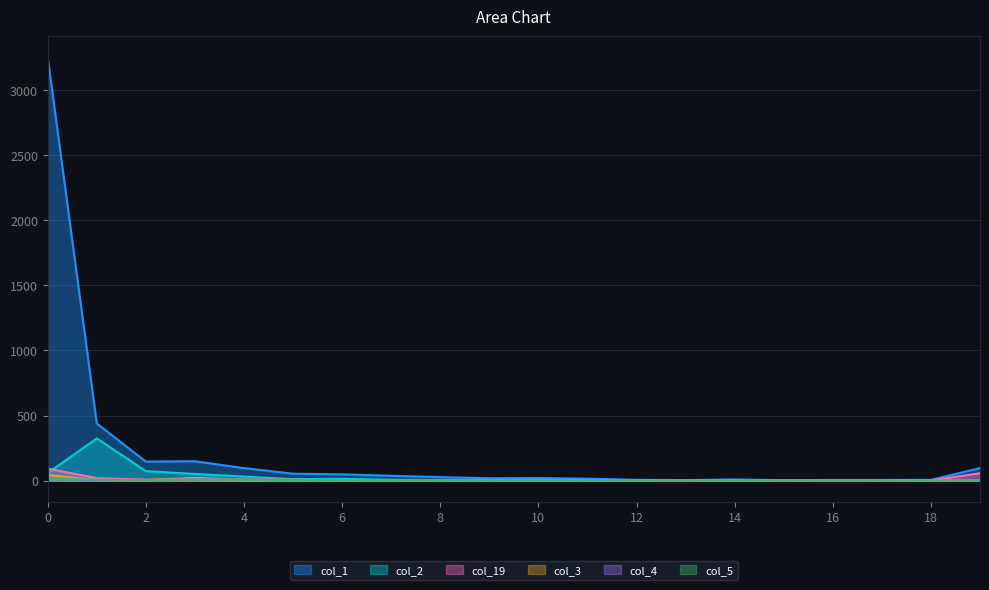

Rank the series at 12 from lowest to highest value.

col_3, col_4, col_5, col_2, col_19, col_1